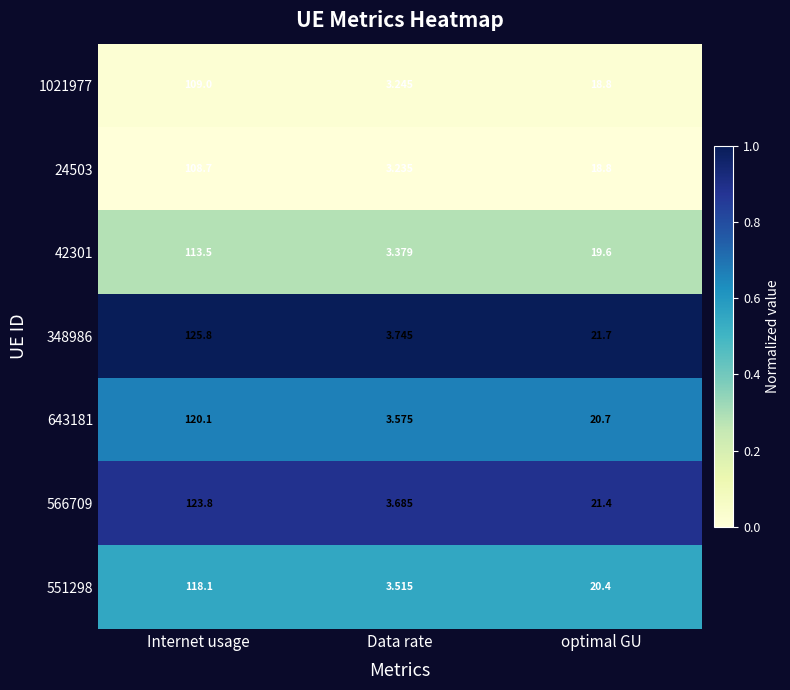

Which category has the highest value in the 42301 series?

Internet usage